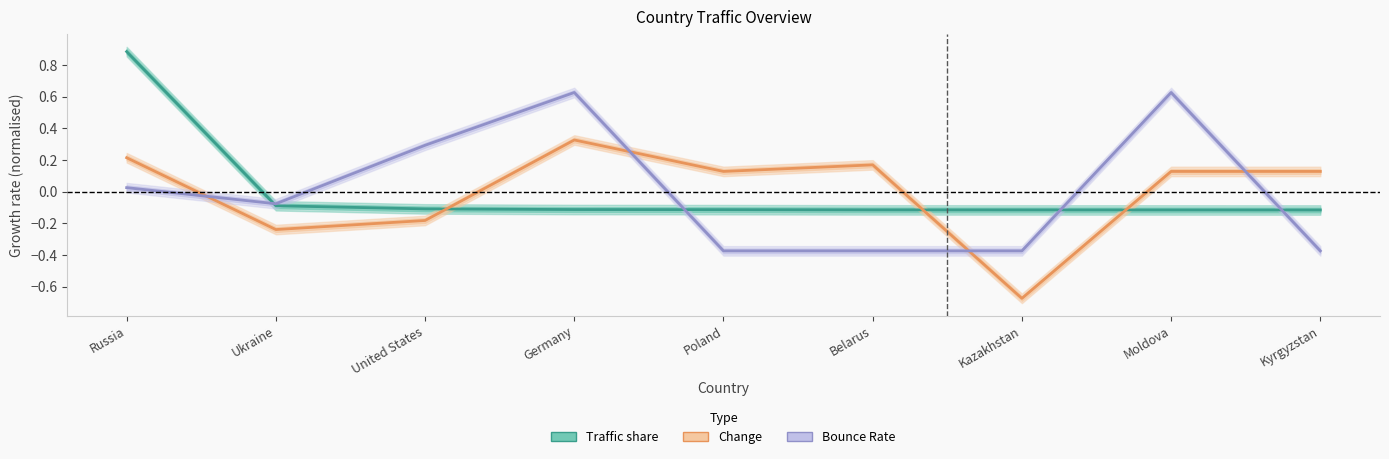

What is the value of the Change point at the 5th from the left?

0.1